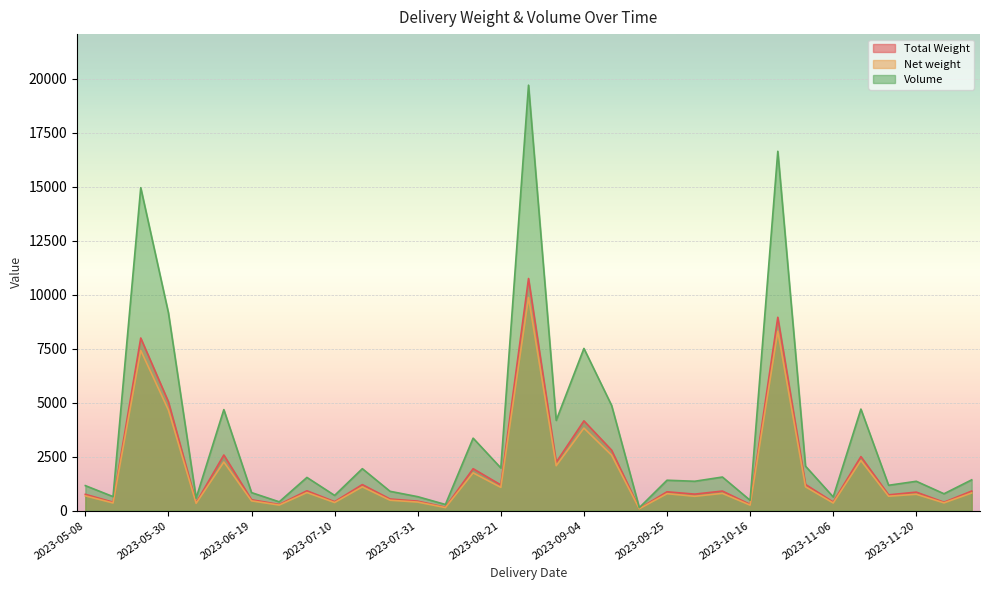

What is the difference between the highest and lowest values at 2023-06-19?

382.3